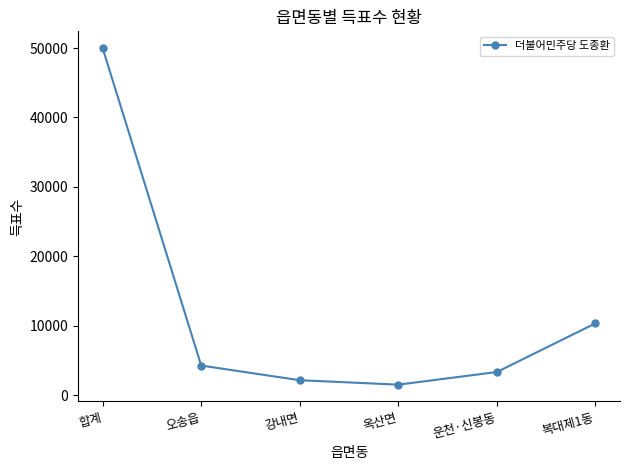

Is this an area chart (filled region under the line)?

No